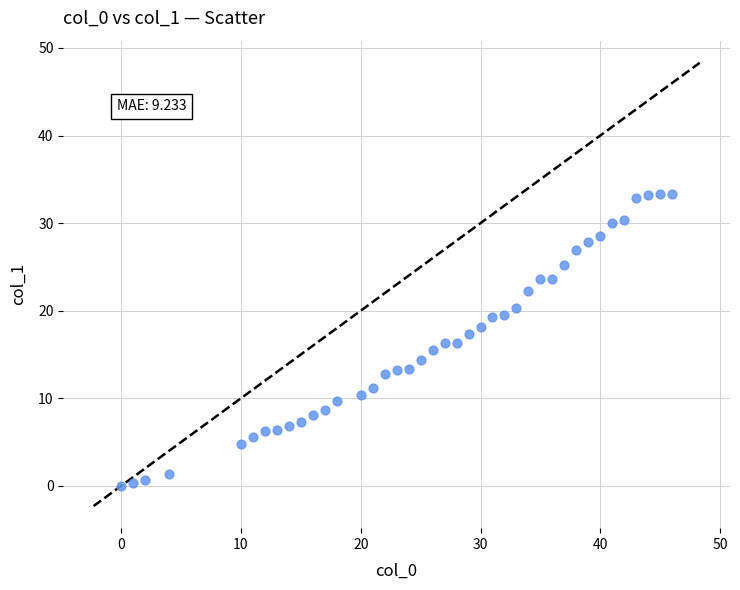

What is the range of Y values (max minus min)?

33.3